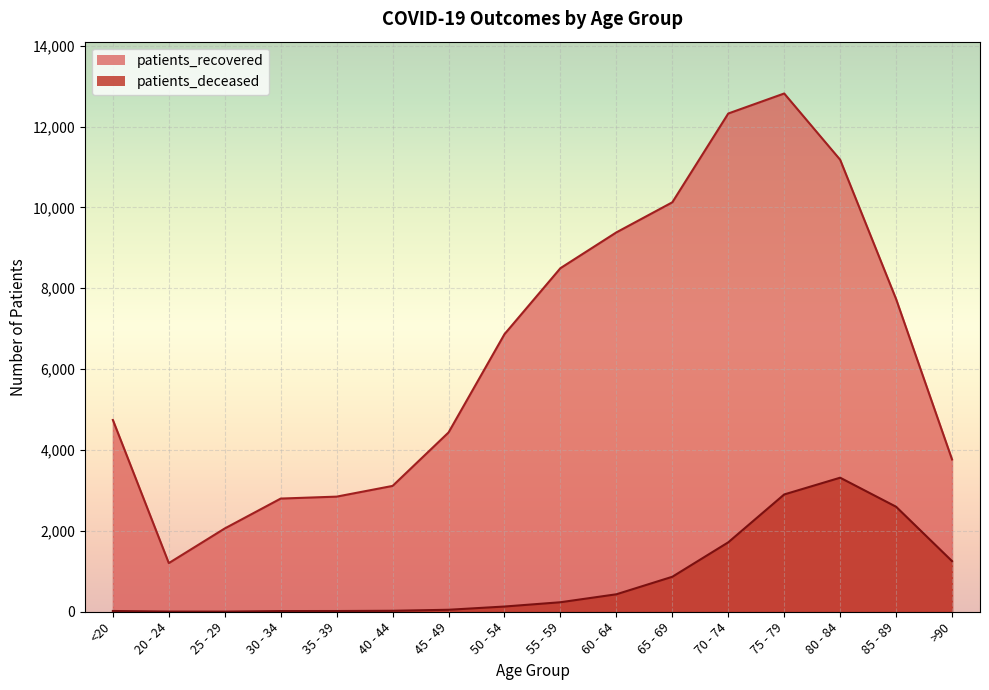

Where is patients_recovered nearest to the value 7010?

50 - 54